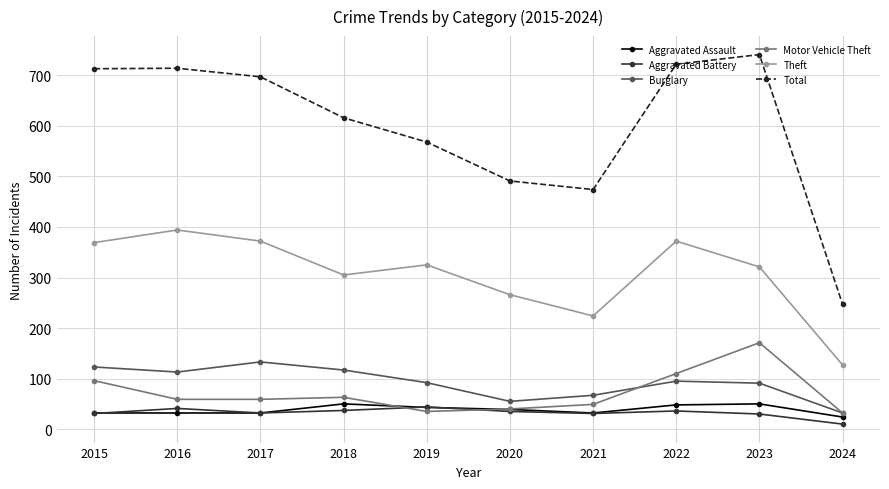

At how many categories does at least one series exceed 326?

9